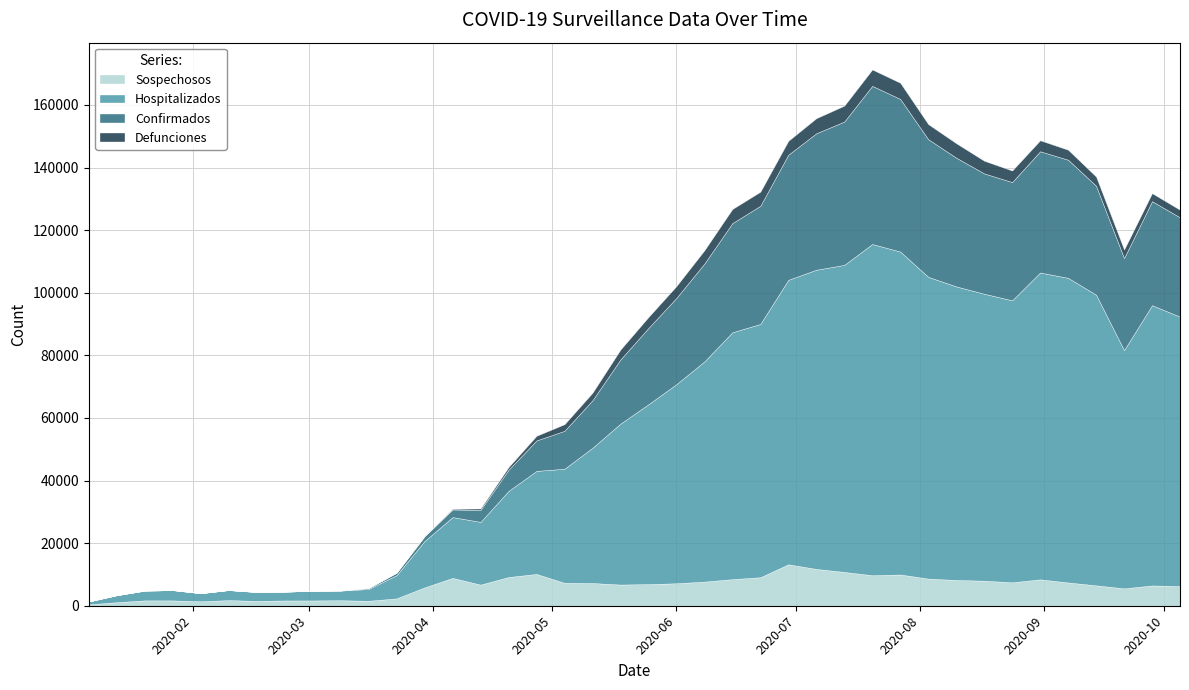

What is the greatest value displayed?

105819